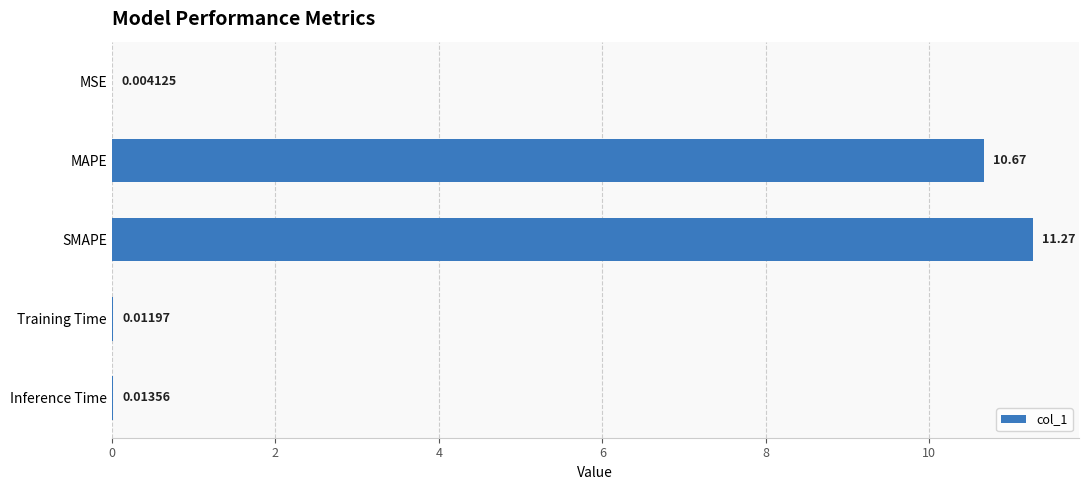

What is the maximum value shown in the chart?

11.3